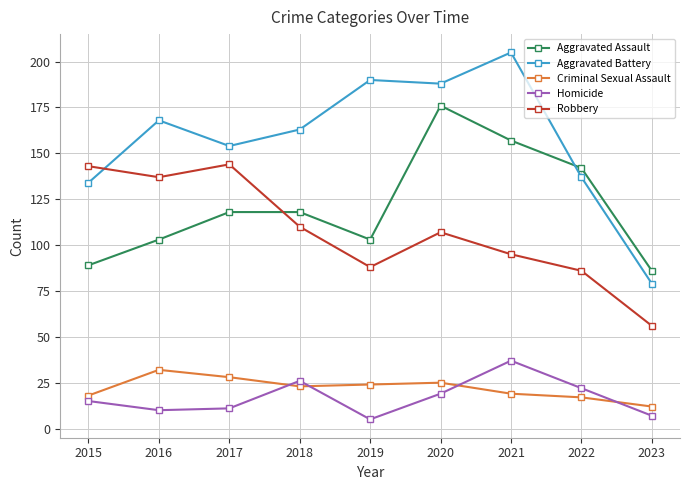

Which category has the lowest value in the Homicide series?

2019